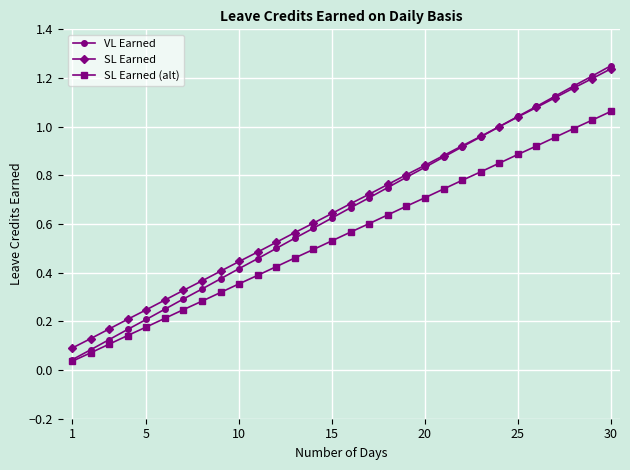

True or false: SL Earned (alt) has more than 2 interior local peaks.

False